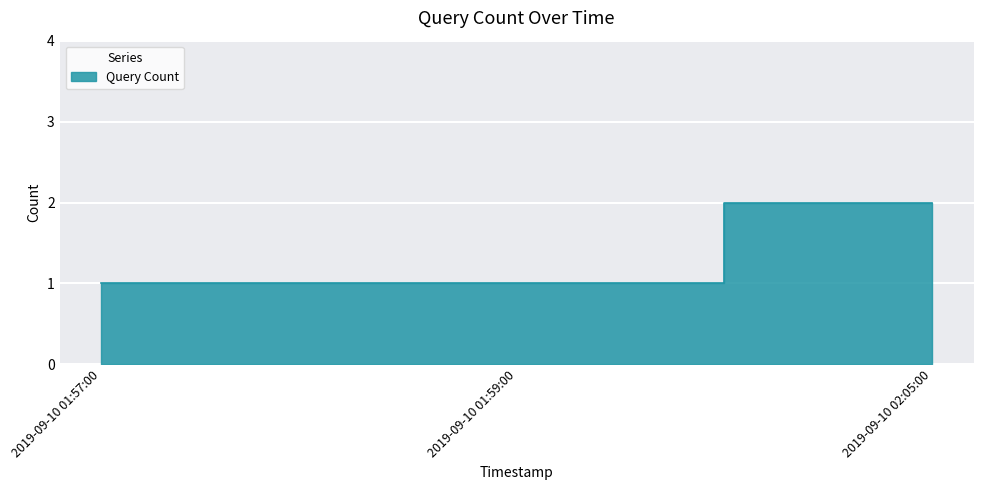

List the labels in order of value, largest first.

2019-09-10 02:05:00, 2019-09-10 01:57:00, 2019-09-10 01:59:00